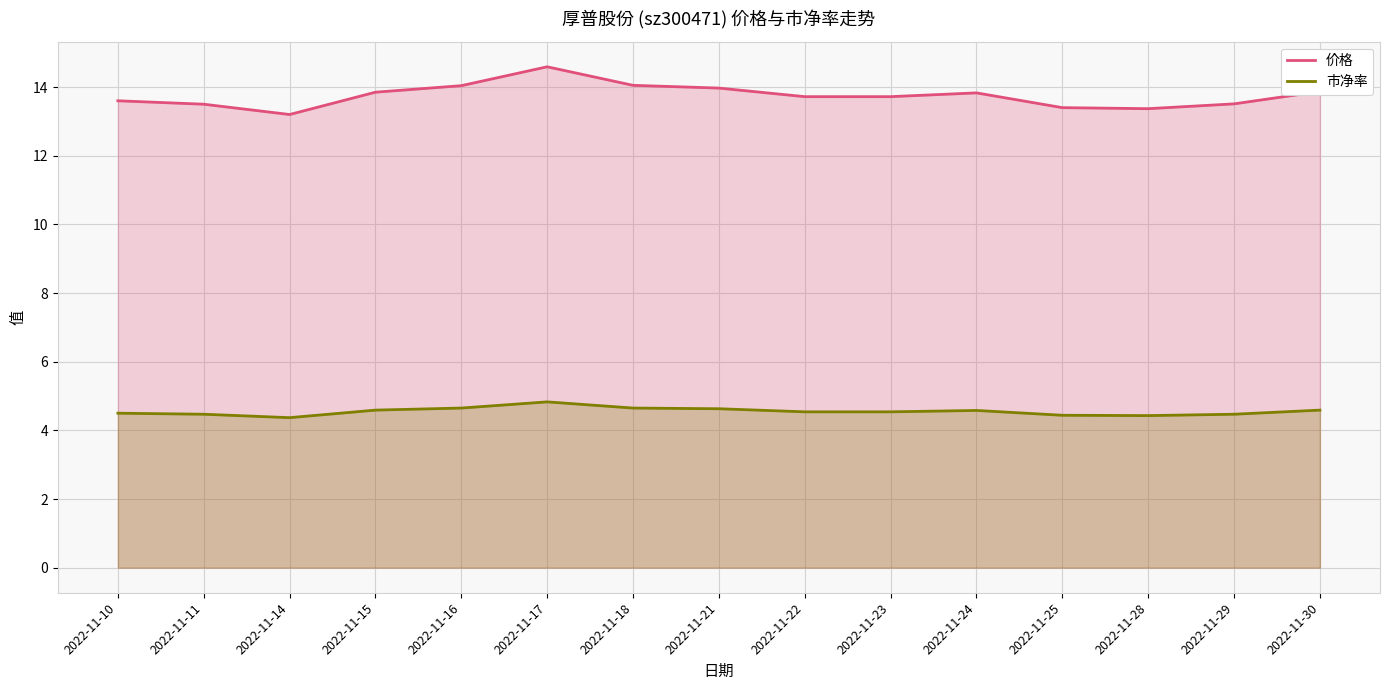

What is the minimum value for 价格?

13.2